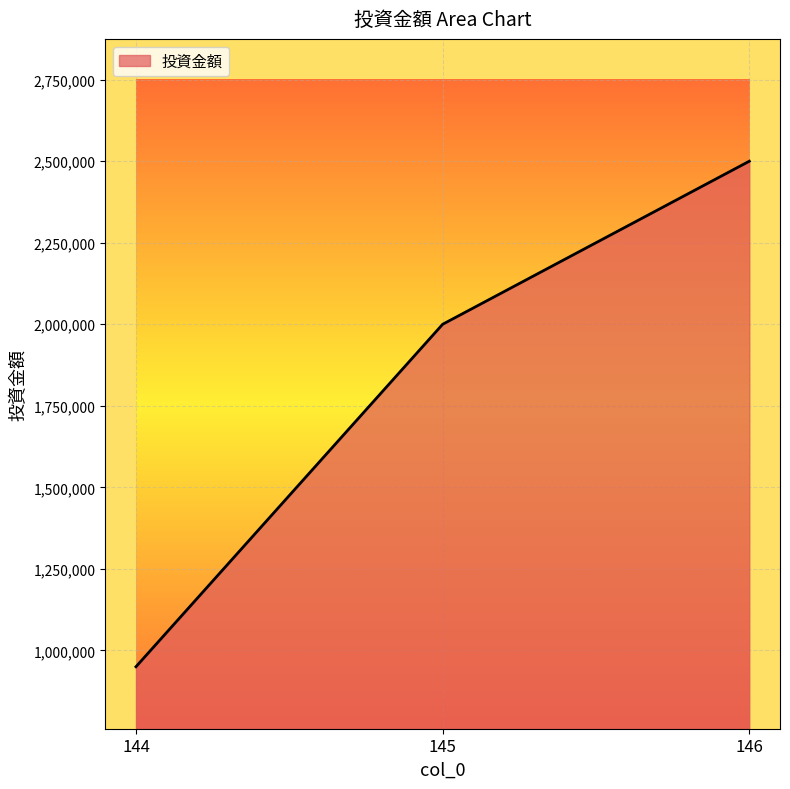

What is the minimum value shown in the chart?

950000